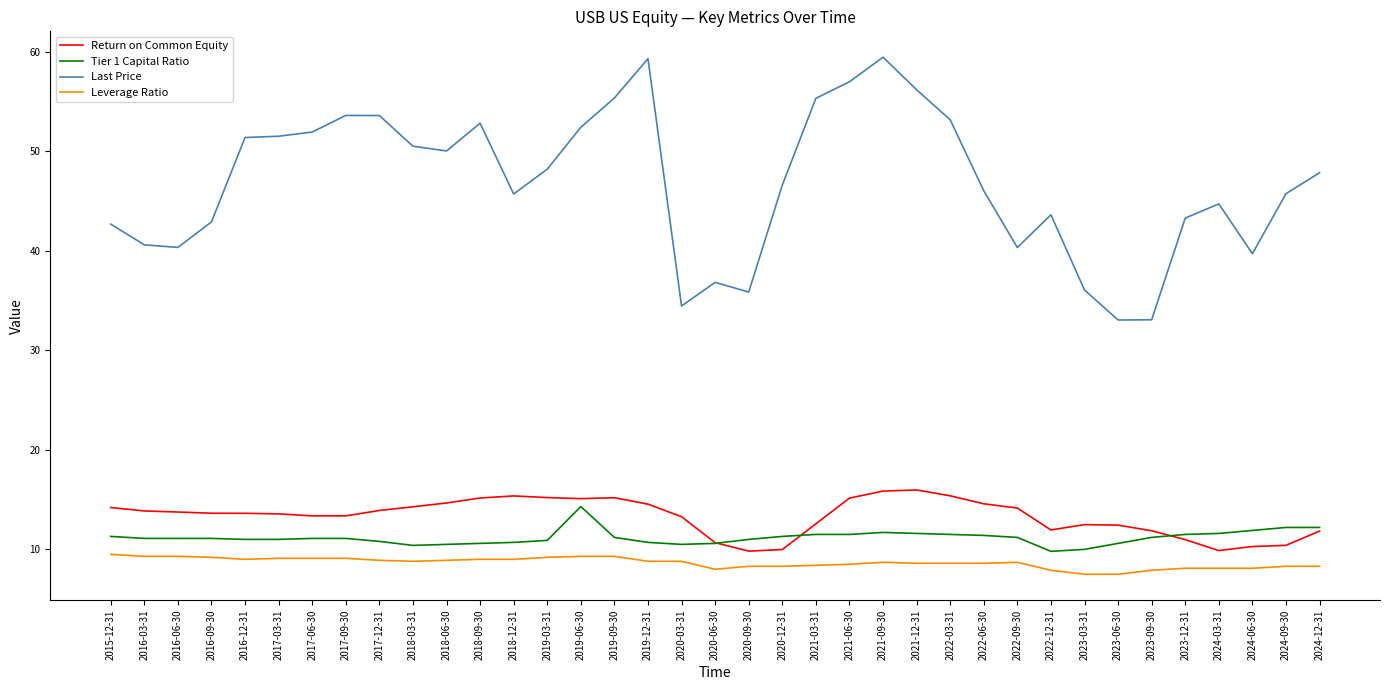

Is it true that Tier 1 Capital Ratio equals 4.2 at 2017-12-31?

False